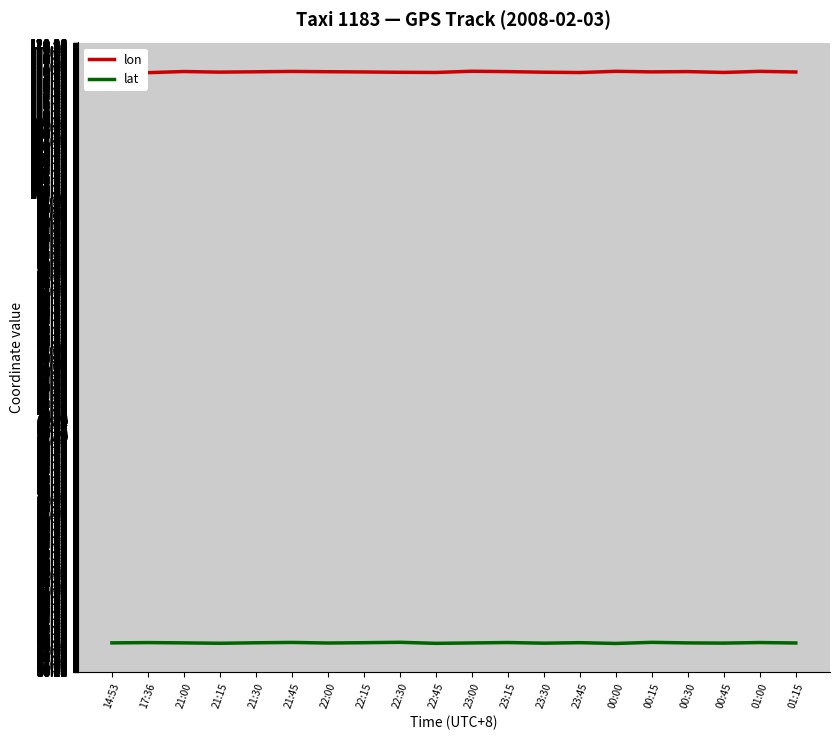

True or false: lon has a value of 116.4 at 22:15.

True